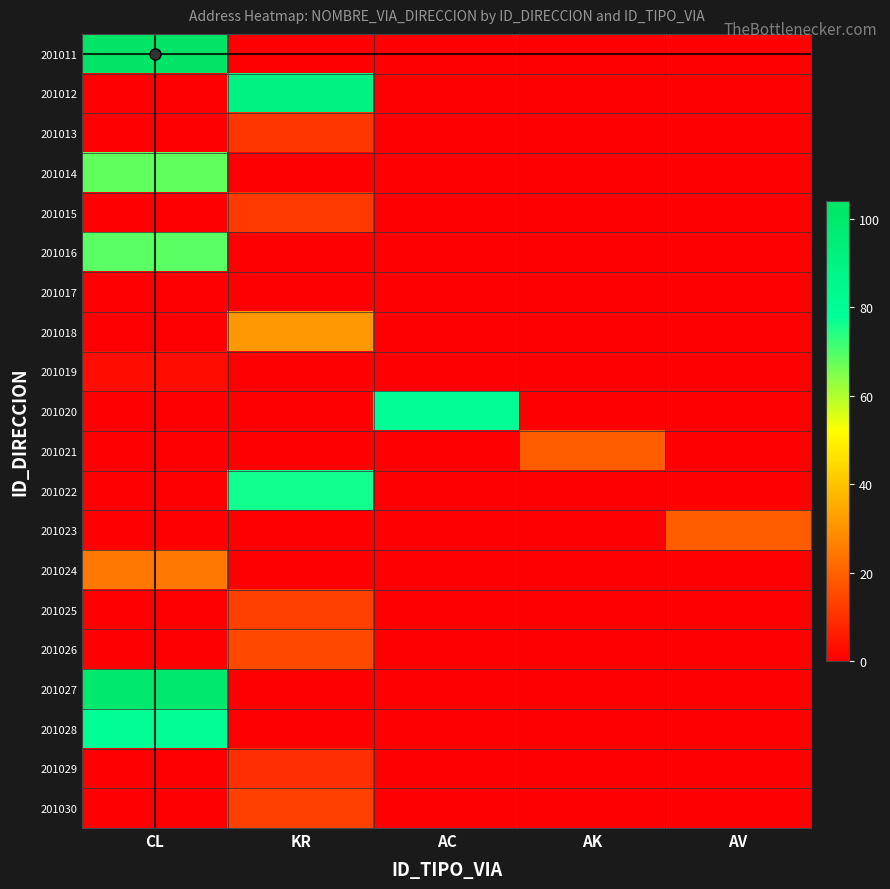

Reading right to left, extract all data points from this chart.

CL: 0	0	79	100	0	0	25	0	0	0	0	3	0	0	69	0	68	0	0	104
KR: 13	10	0	0	15	13	0	0	76	0	0	0	31	0	0	12	0	11	89	0
AC: 0	0	0	0	0	0	0	0	0	0	80	0	0	0	0	0	0	0	0	0
AK: 0	0	0	0	0	0	0	0	0	19	0	0	0	0	0	0	0	0	0	0
AV: 0	0	0	0	0	0	0	19	0	0	0	0	0	0	0	0	0	0	0	0